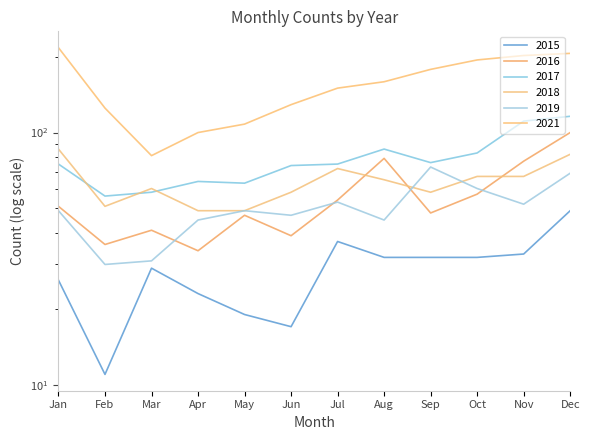

The 2019 series shows 30 at Feb. True or false?

True